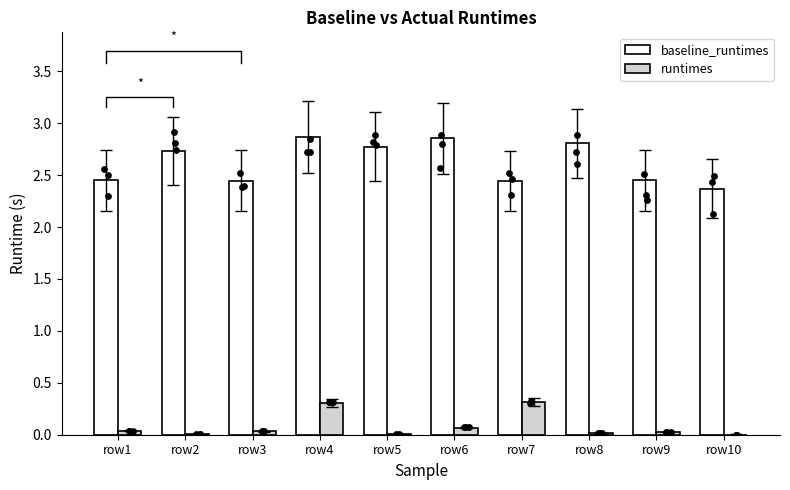

Which series has the largest Y range (max minus min)?

baseline_runtimes